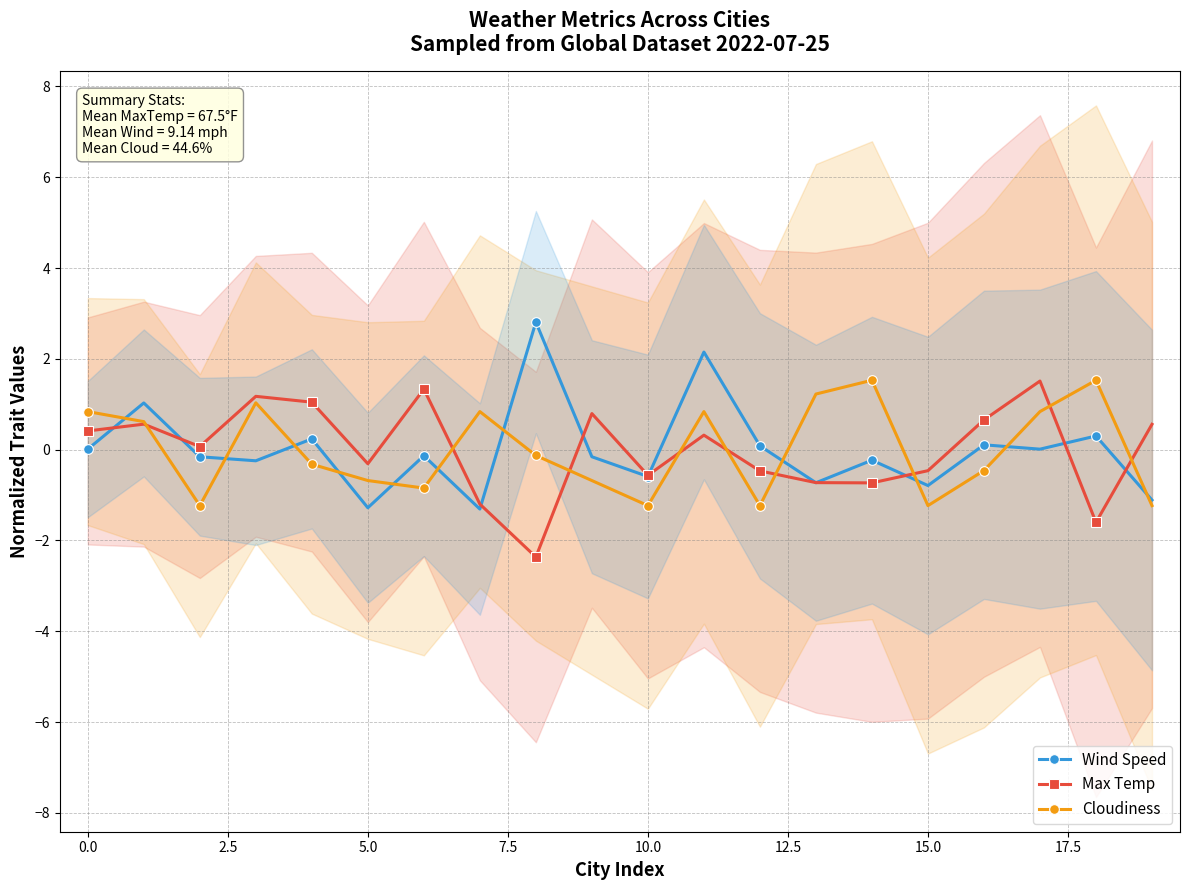

What is the lowest value of the Max Temp series?

-2.4